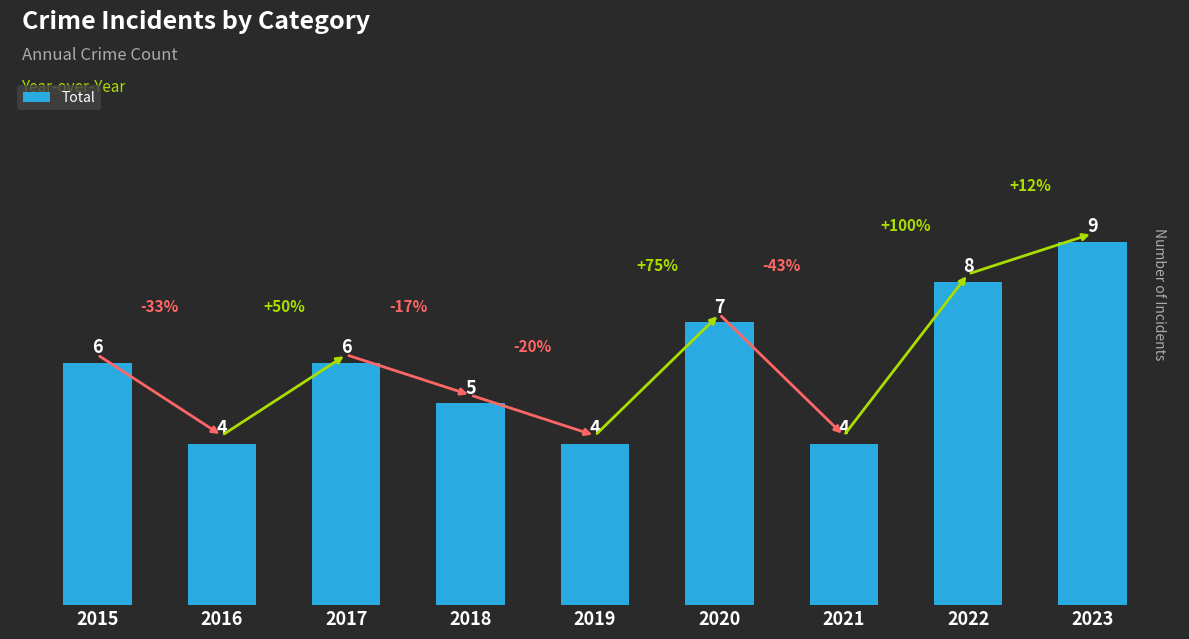

Reading left to right, extract all data points from this chart.

2015=6	2016=4	2017=6	2018=5	2019=4	2020=7	2021=4	2022=8	2023=9